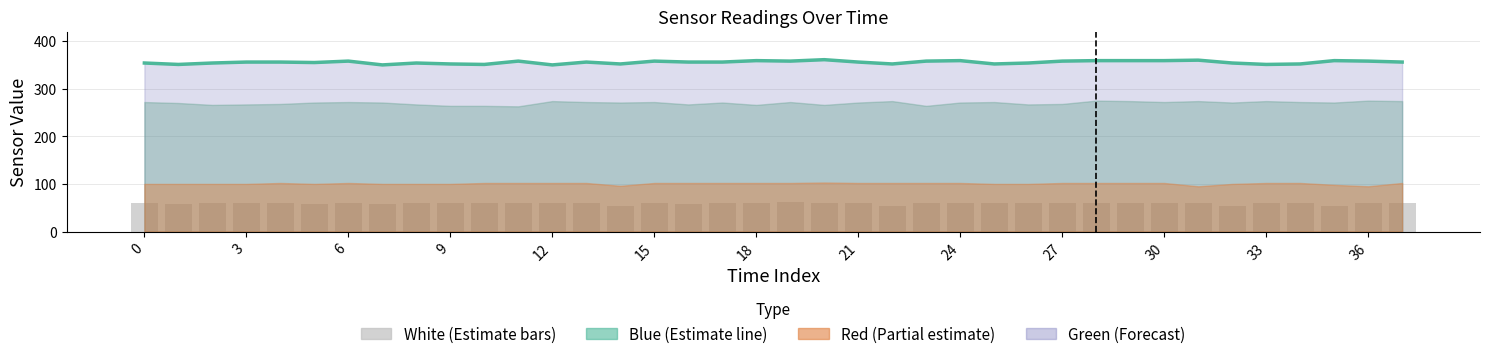

Is it true that Blue Line equals 559 at 26?

False